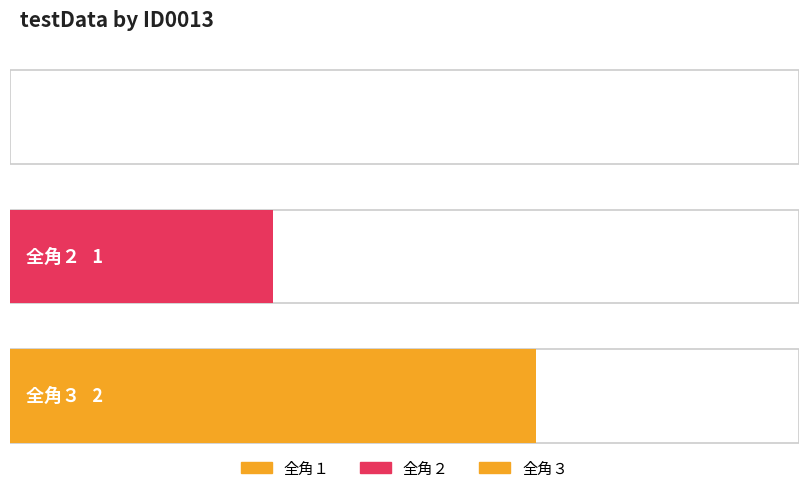

Reading left to right, what are all the values shown in this chart?

0	1	2